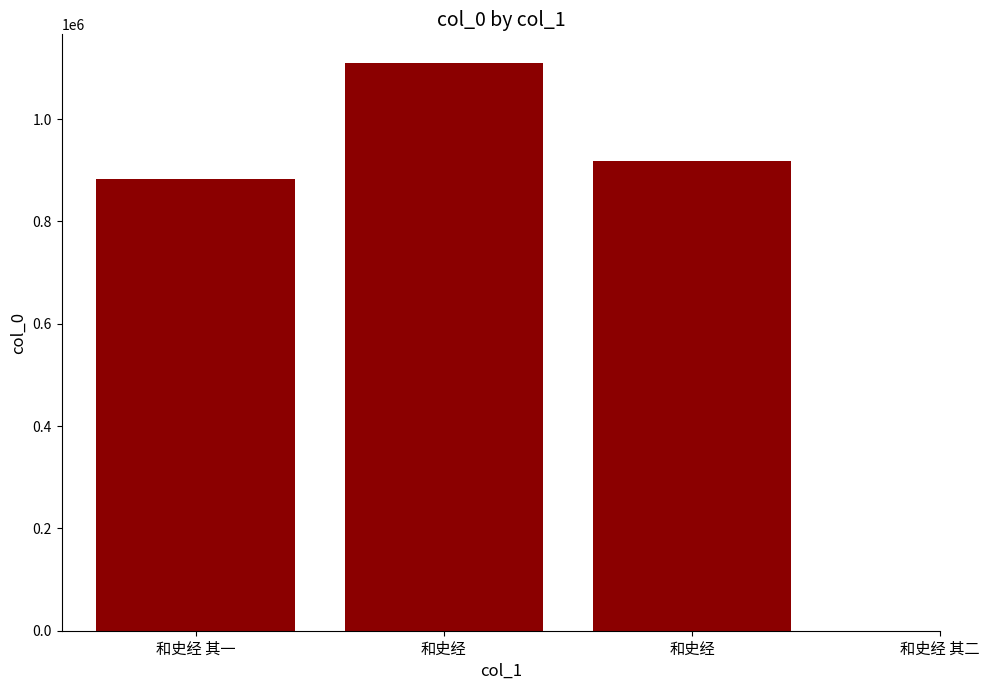

Count the number of values greater than 918778.

1